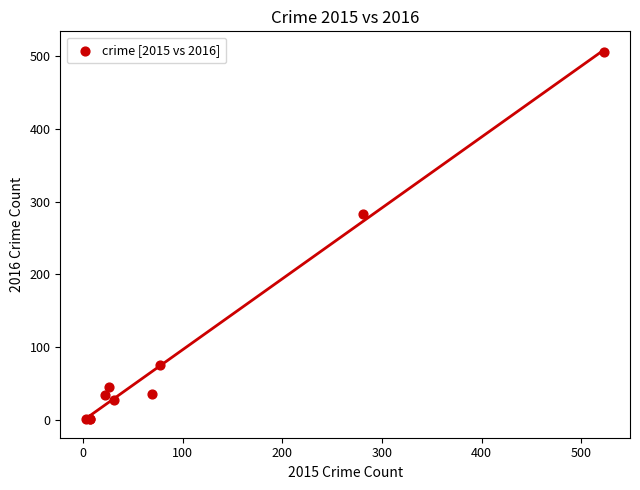

What Y value in the scatter plot is closest to 253?

283